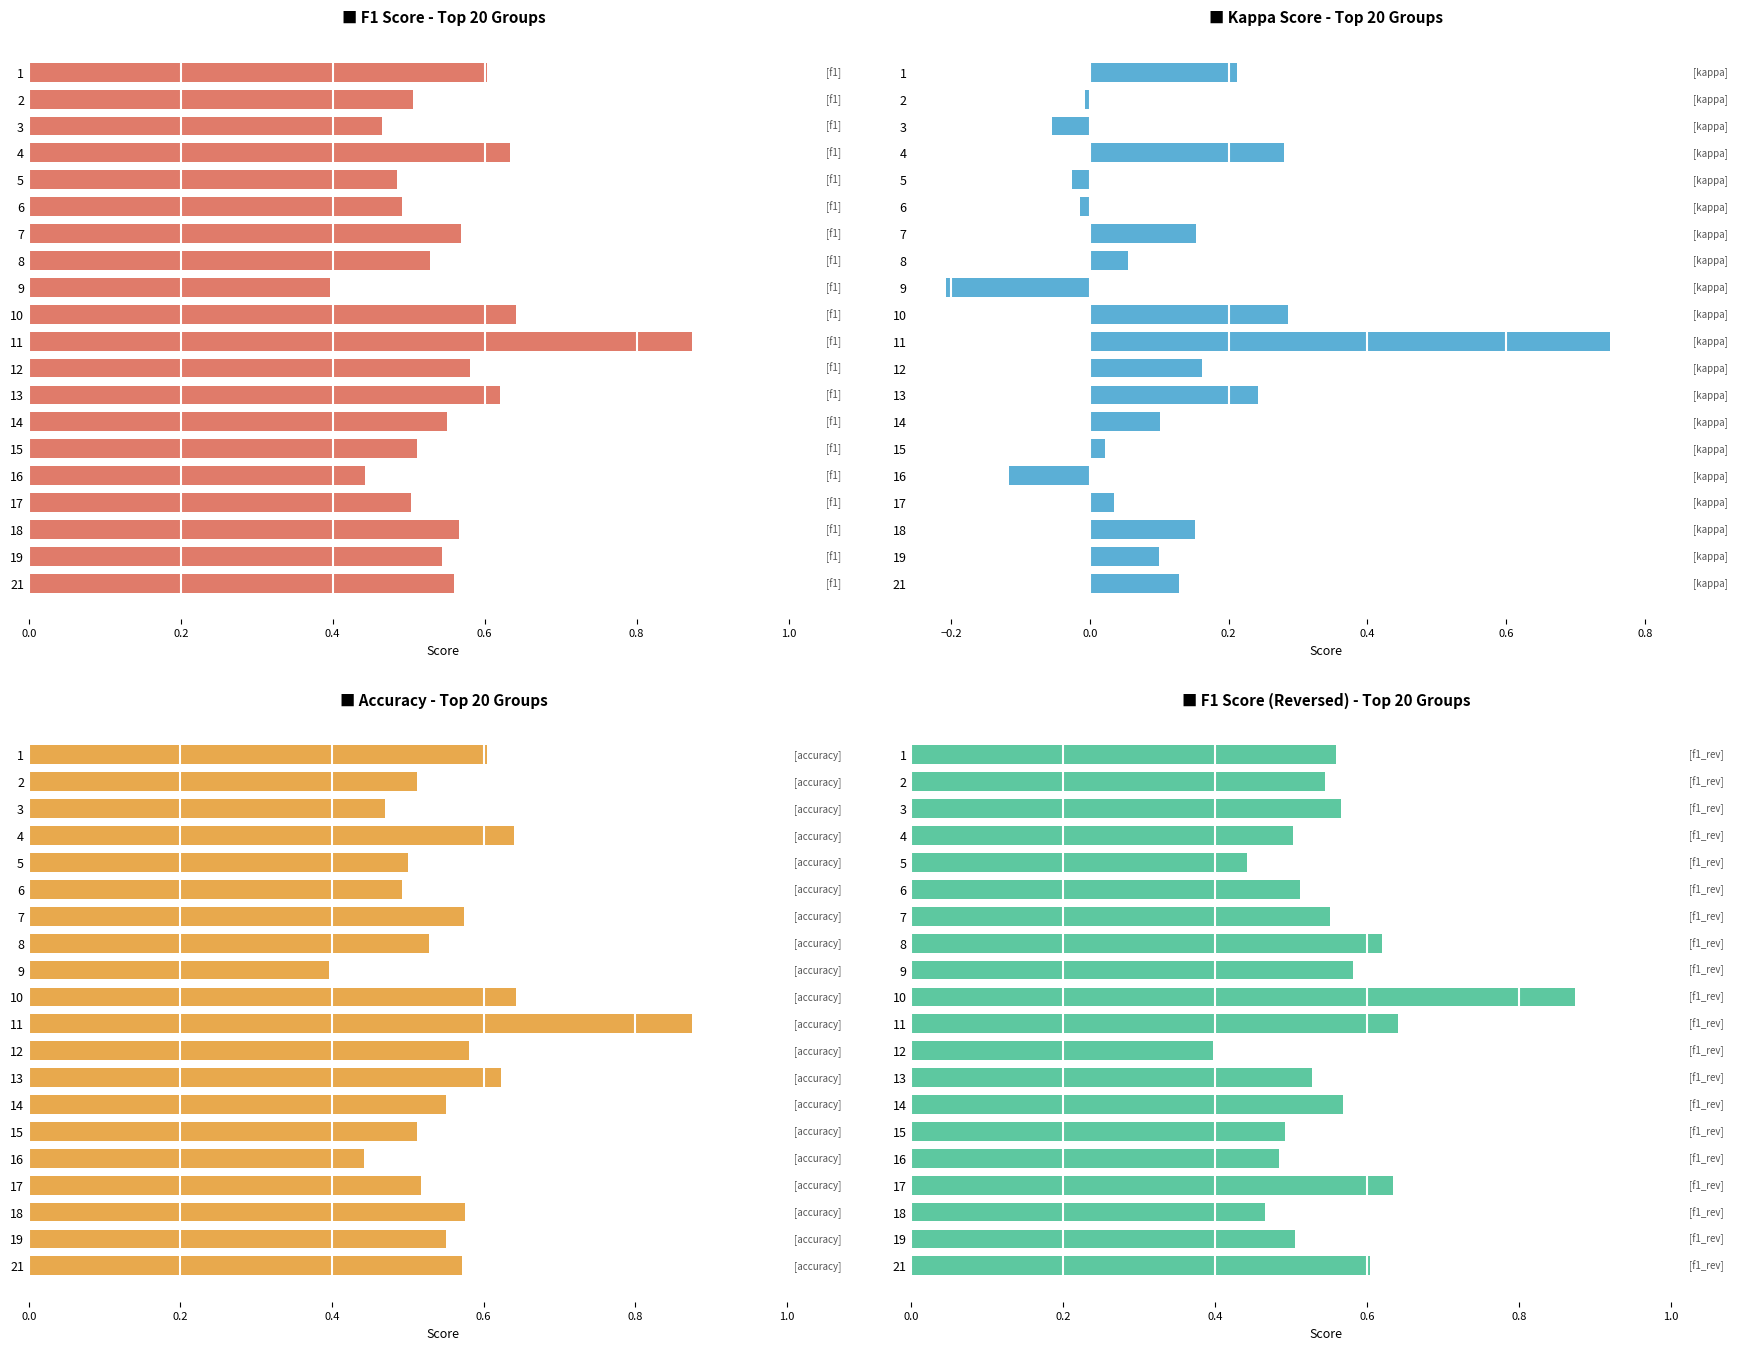

How many f1 values are between 0 and 1?

20